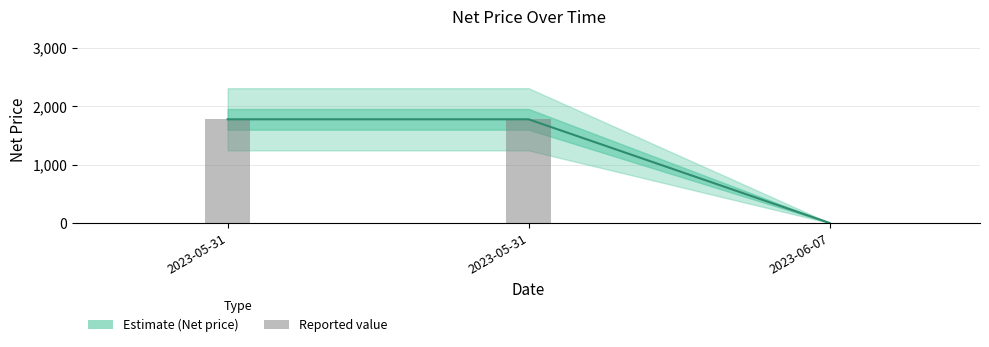

Is the value of Net price bars at 2023-05-31 greater than the value of Net price at 2023-06-07?

Yes